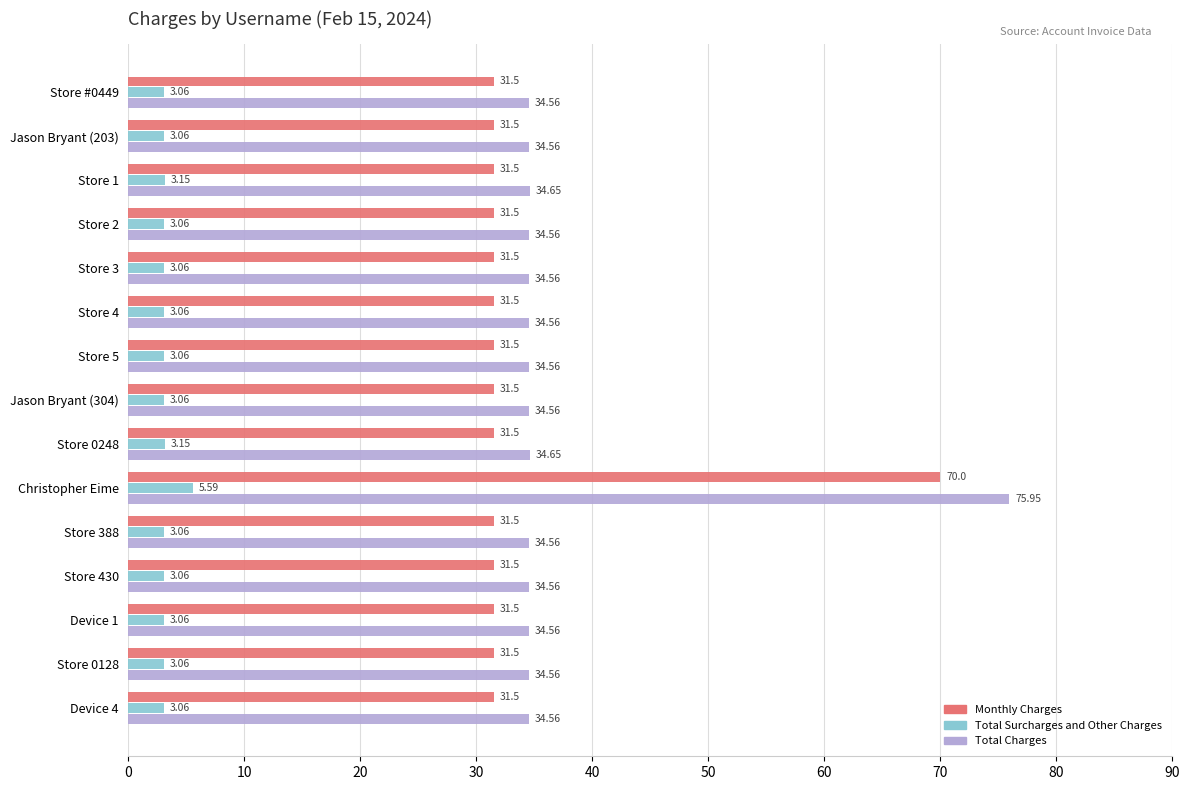

Which label corresponds to the largest value in the chart?

Christopher Eime